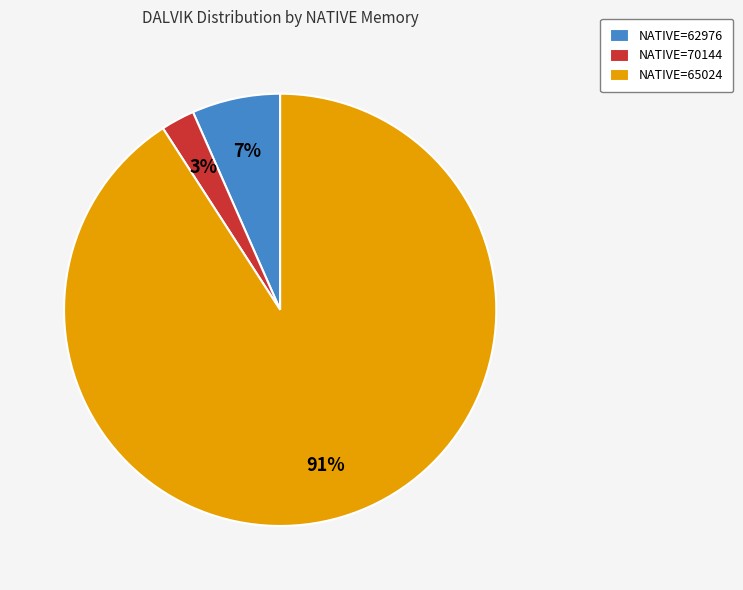

Which category has the smallest portion of the pie?

NATIVE=70144